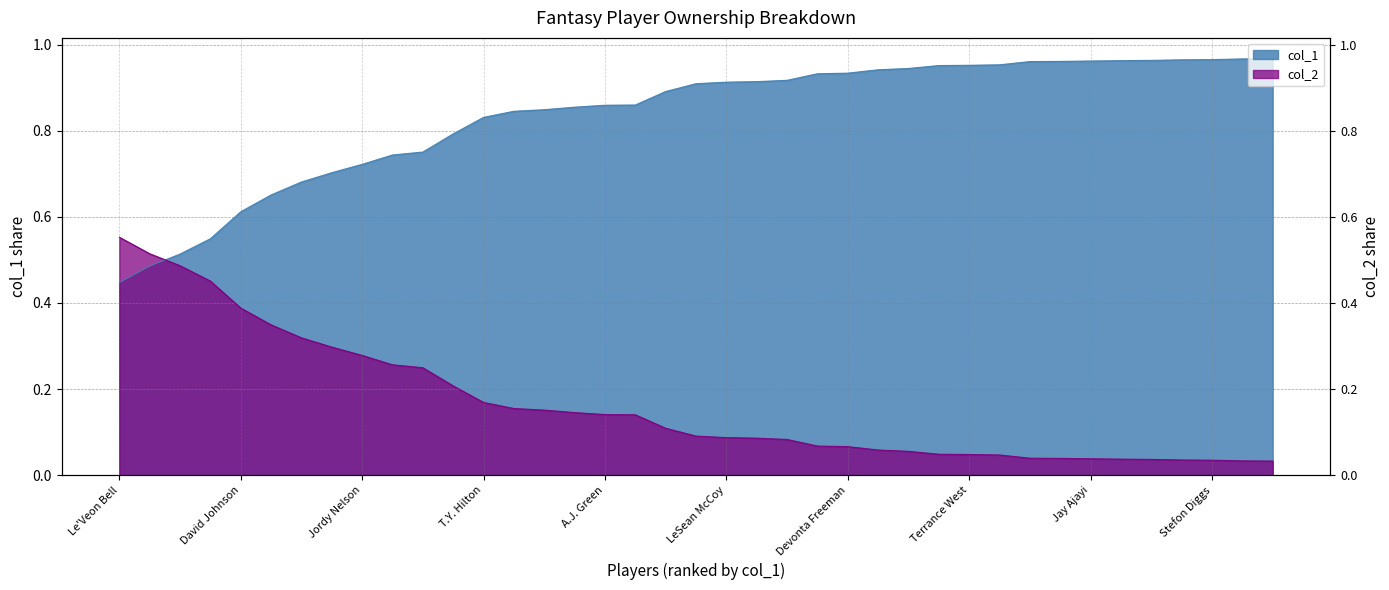

List the labels in order of col_1 value, smallest first.

Le'Veon Bell, DeAndre Hopkins, Ezekiel Elliott, Michael Thomas, David Johnson, Julio Jones, Antonio Brown, Odell Beckham, Jordy Nelson, Mike Evans, DeMarco Murray, Demaryius Thomas, T.Y. Hilton, Matt Forte, Emmanuel Sanders, Melvin Gordon, A.J. Green, Amari Cooper, Jordan Matthews, Jarvis Landry, LeSean McCoy, Davante Adams, Brandin Cooks, Larry Fitzgerald, Devonta Freeman, Jordan Howard, Doug Baldwin, Tevin Coleman, Terrance West, Willie Snead, Dez Bryant, Lamar Miller, Jay Ajayi, Golden Tate, Tyreek Hill, Michael Crabtree, Stefon Diggs, Jordan Reed, Todd Gurley